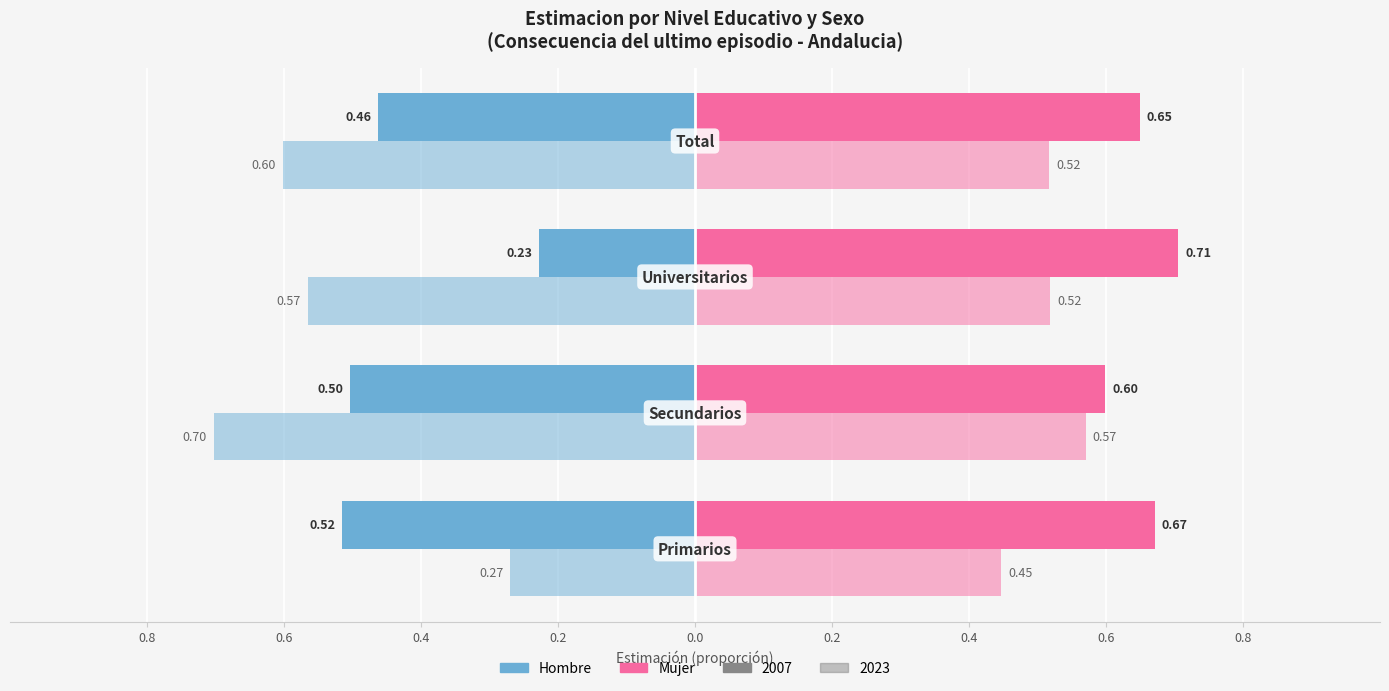

Reading left to right, extract all data points from this chart.

Hombre 2007: -0.5	-0.5	-0.2	-0.5
Mujer 2007: 0.7	0.6	0.7	0.6
Hombre 2023: -0.3	-0.7	-0.6	-0.6
Mujer 2023: 0.4	0.6	0.5	0.5